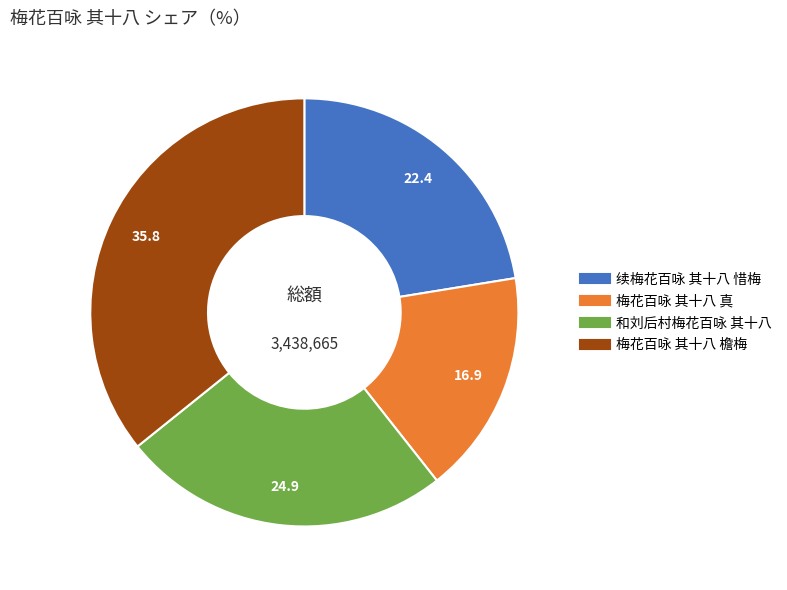

What is the ratio of the value at 和刘后村梅花百咏 其十八 to the value at 梅花百咏 其十八 真?

1.5